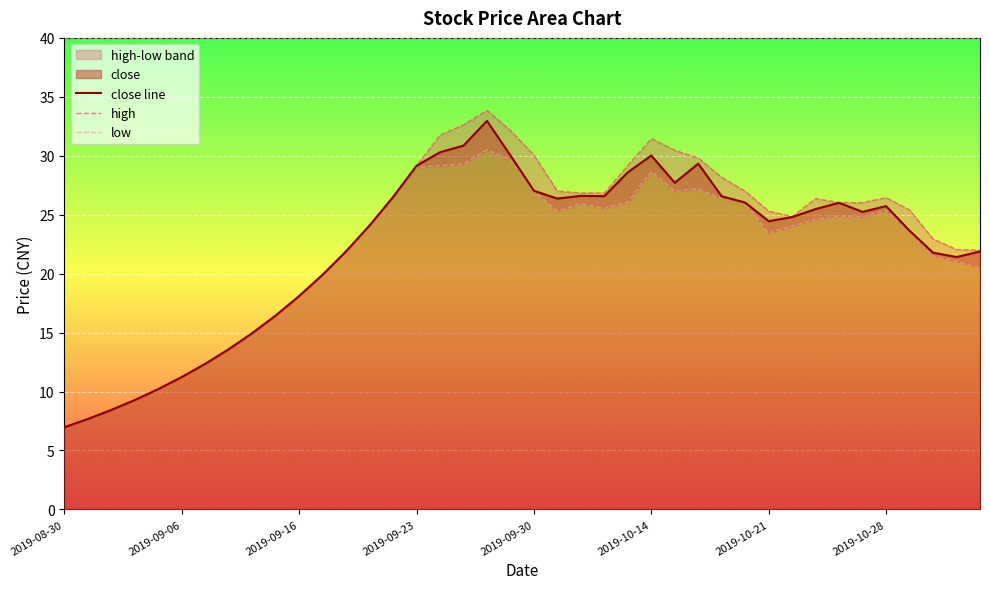

At how many categories does at least one series exceed 9?

37